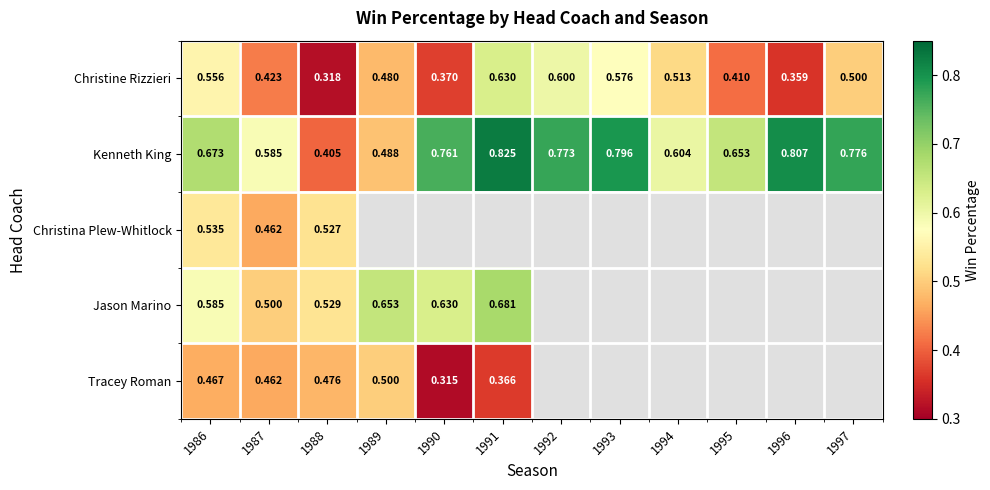

Where is Christine Rizzieri nearest to the value 0?

1988